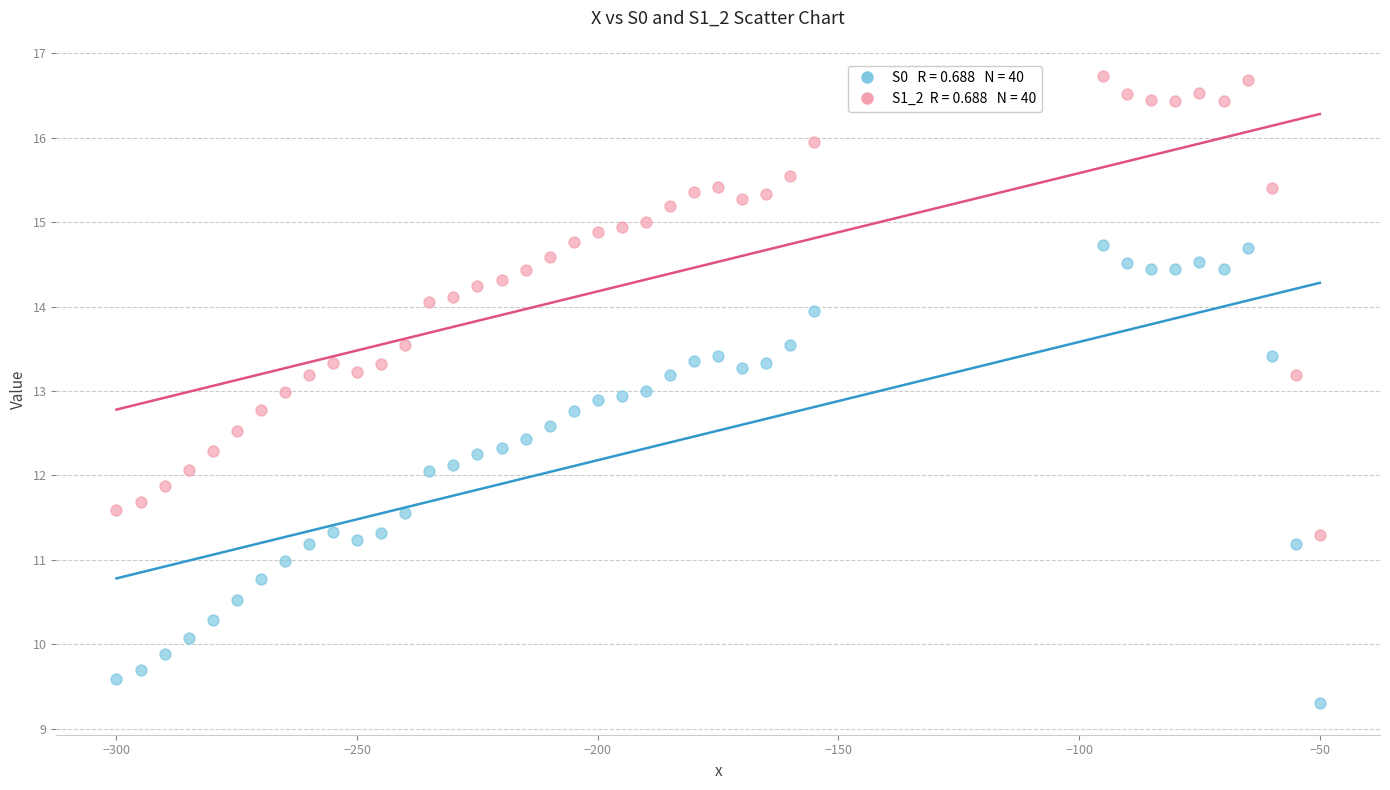

Across all data points, what is the range of X values (max minus min)?

250.0